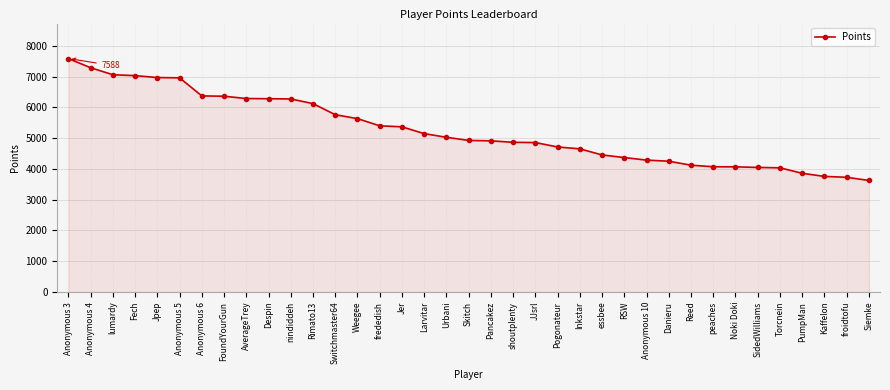

Is it true that the value at Reed is 4122?

True